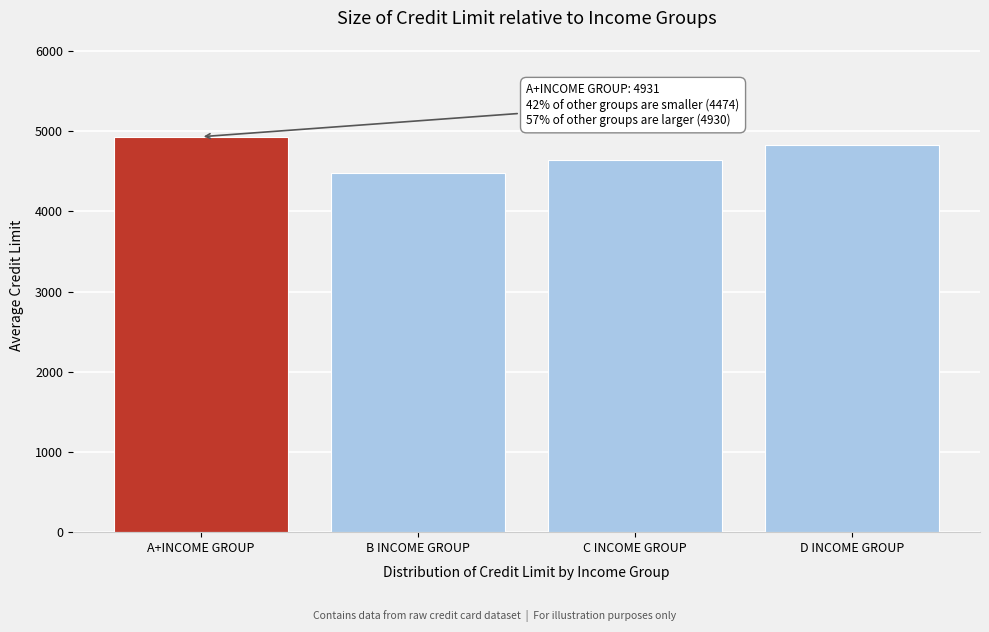

Reading right to left, extract all data points from this chart.

4822.8	4642.0	4474.6	4930.5